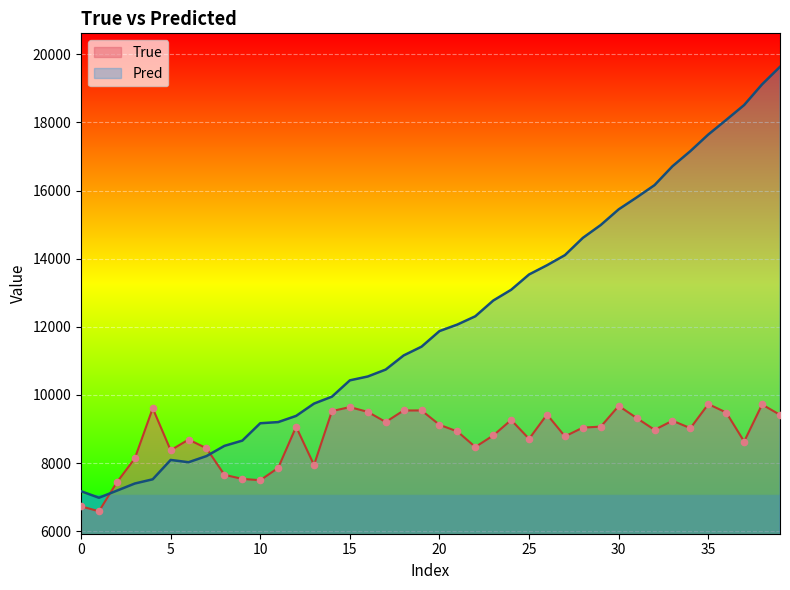

Is the value of Pred at 37 greater than the value of True at 29?

Yes